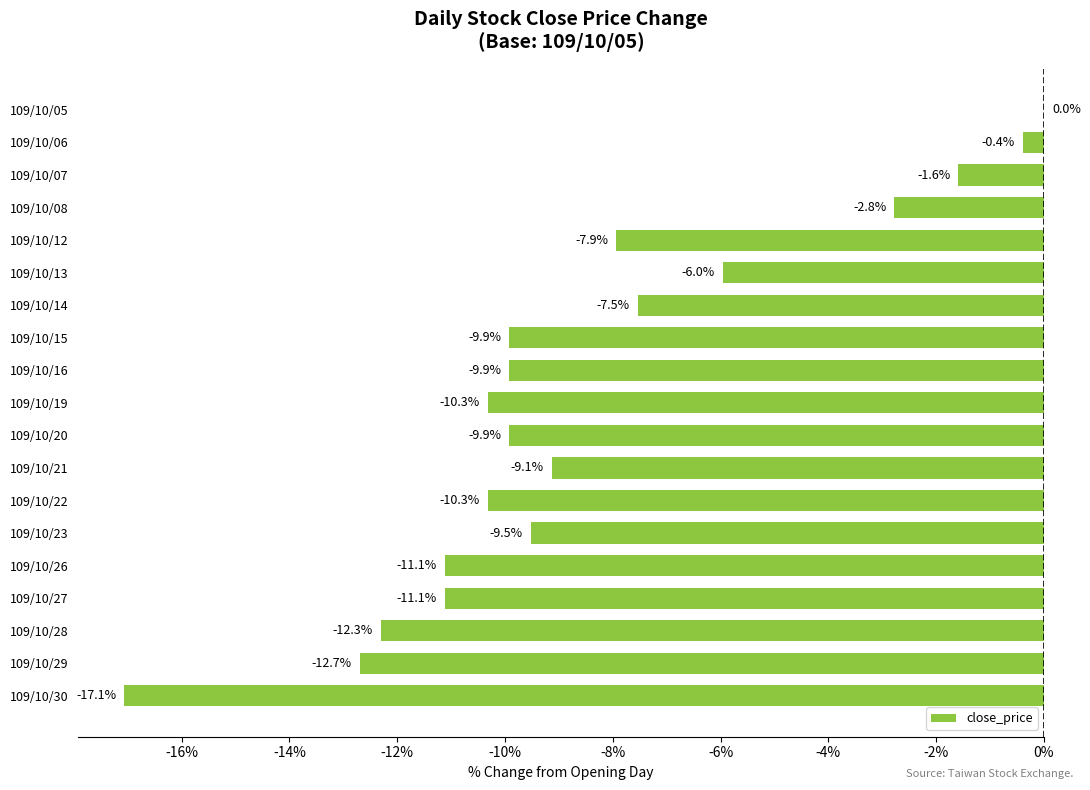

Where is the data nearest to the value -8?

109/10/12